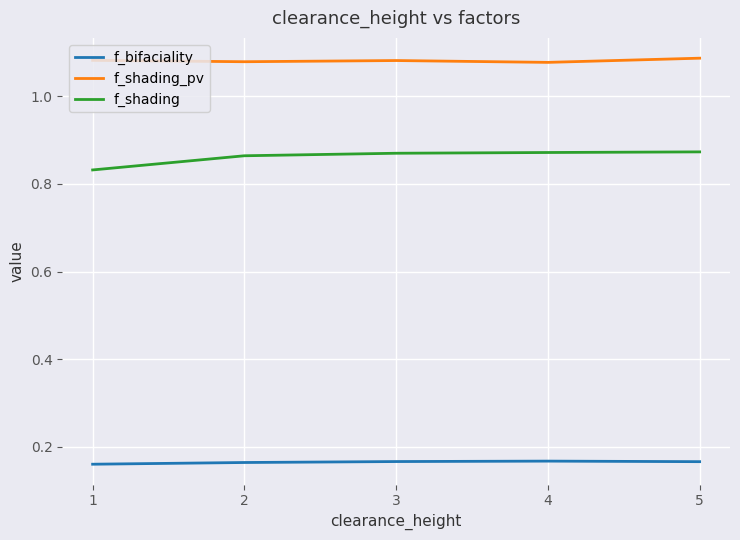

Which series has the largest total across all categories?

f_shading_pv